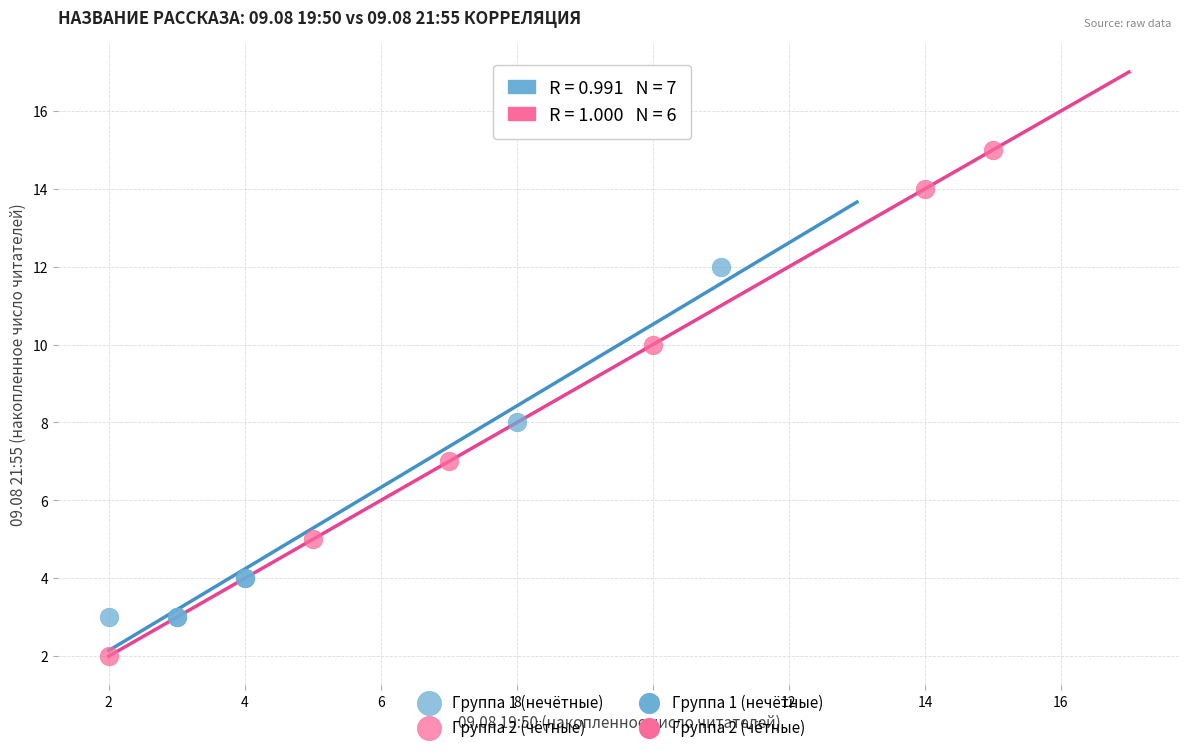

Which series has the widest spread of Y values?

Группа 2 (чётные)